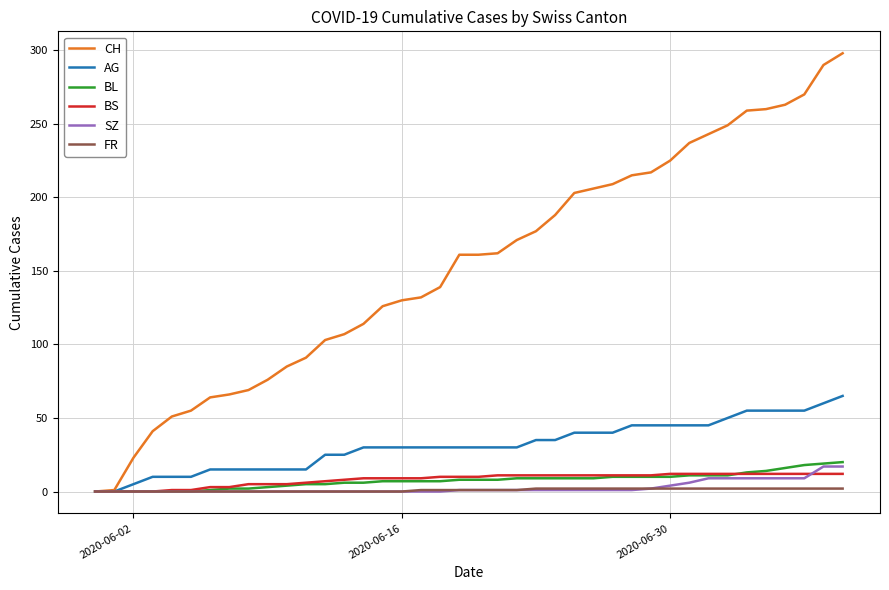

Which series has the largest total across all categories?

CH